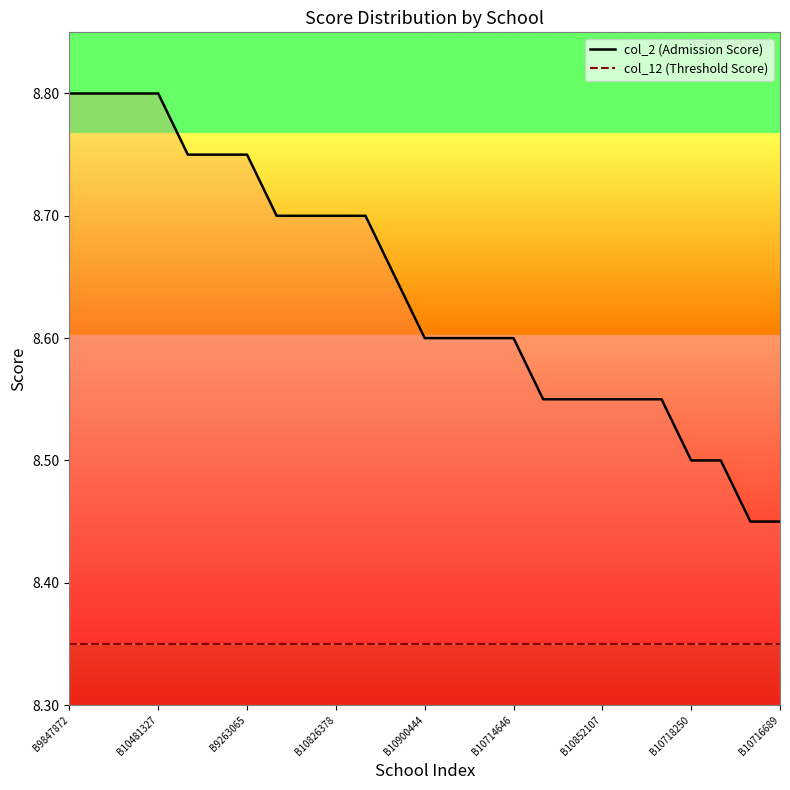

Which label corresponds to the largest value in the chart?

B9847872